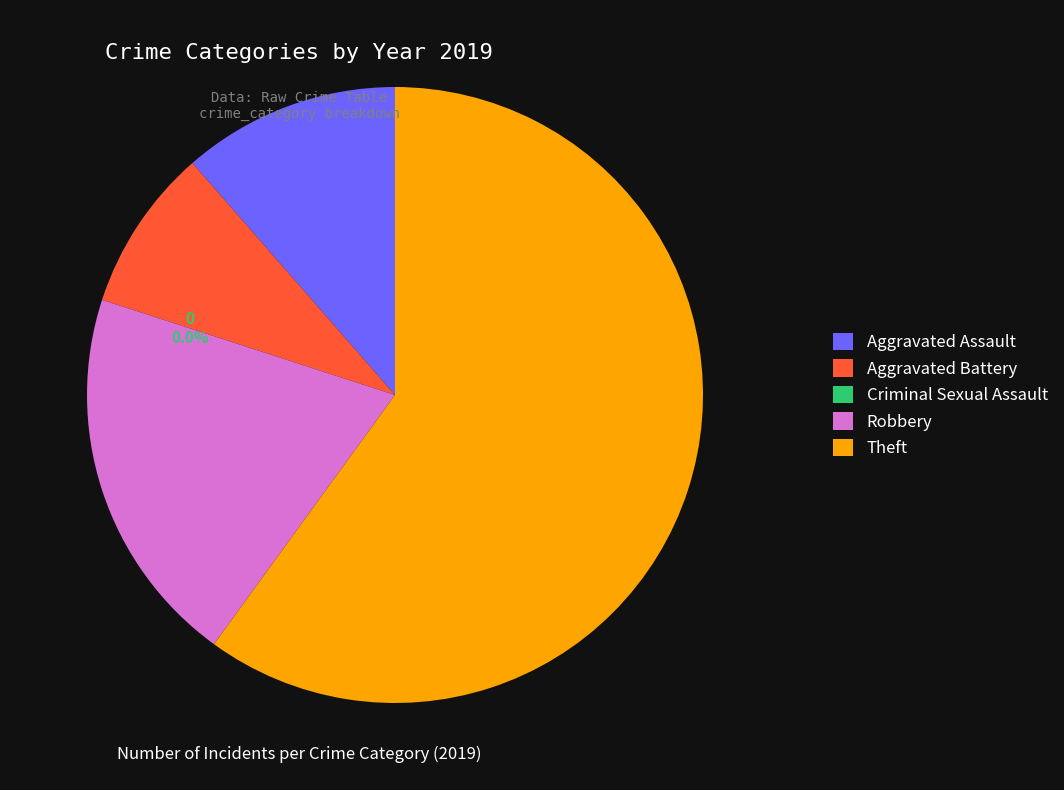

Count the number of slices in the pie.

5